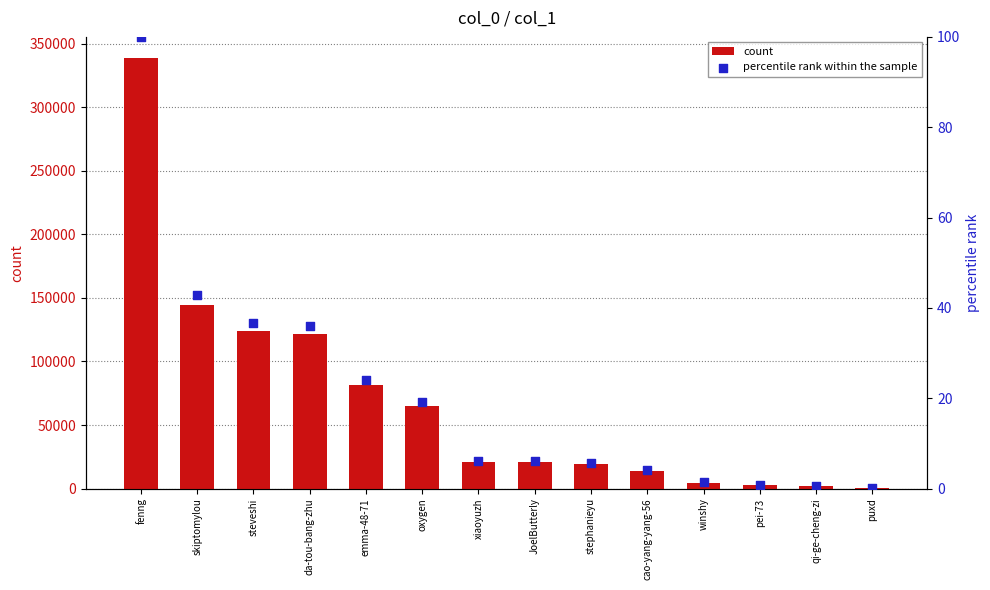

What is the total value across all series at JoelButterly?

20725.1